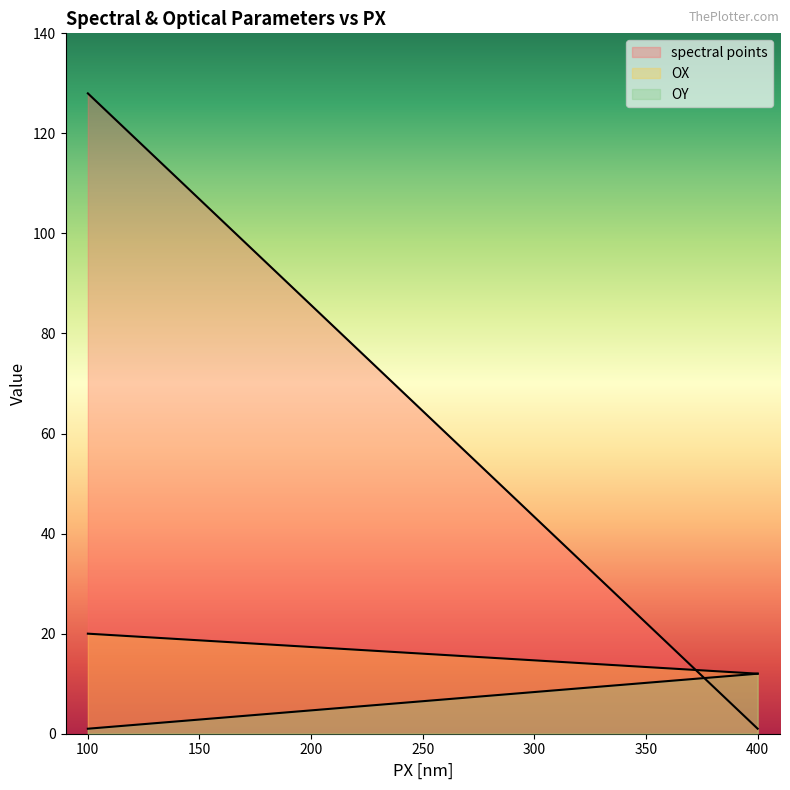

Which series has the largest range (max minus min)?

spectral points